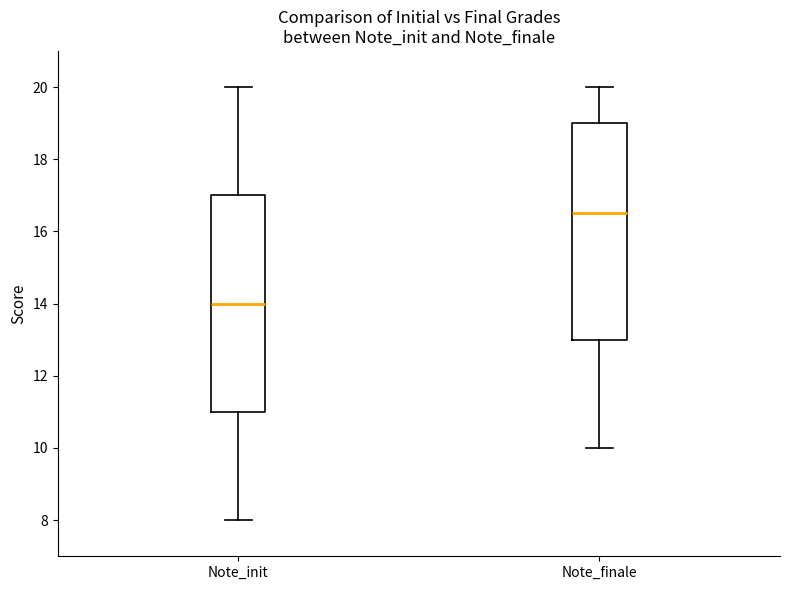

Reading left to right, transcribe this box plot: for each box, give where its median line is, the range the box spans, and where its two whiskers end, as read against the y-axis. The values are not printed on the chart, so give them approximately, as read against the axis.

Note_init: median 14.0, box 11.0 to 17.0, whiskers 8.0 to 20.0
Note_finale: median 16.6, box 13.0 to 19.0, whiskers 10.0 to 20.0